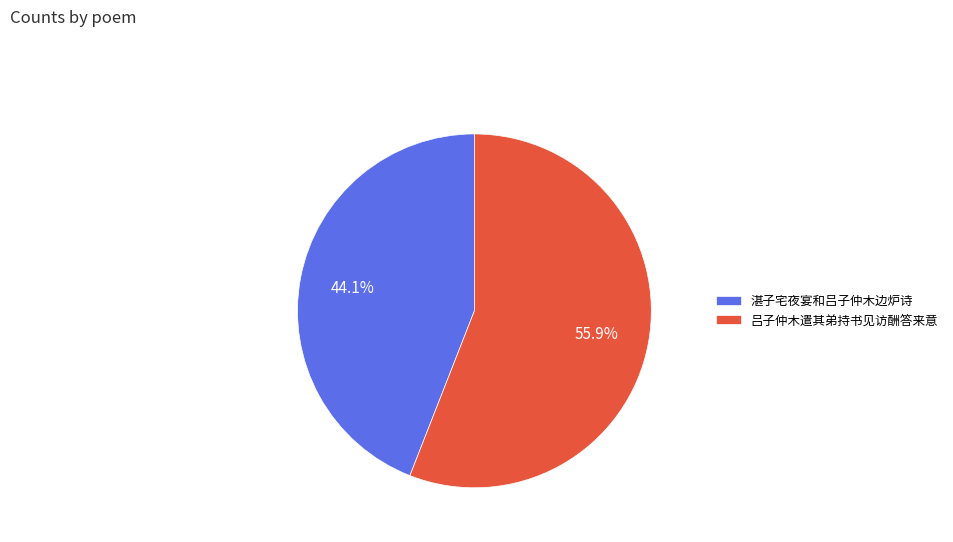

How many segments does this pie chart have?

2